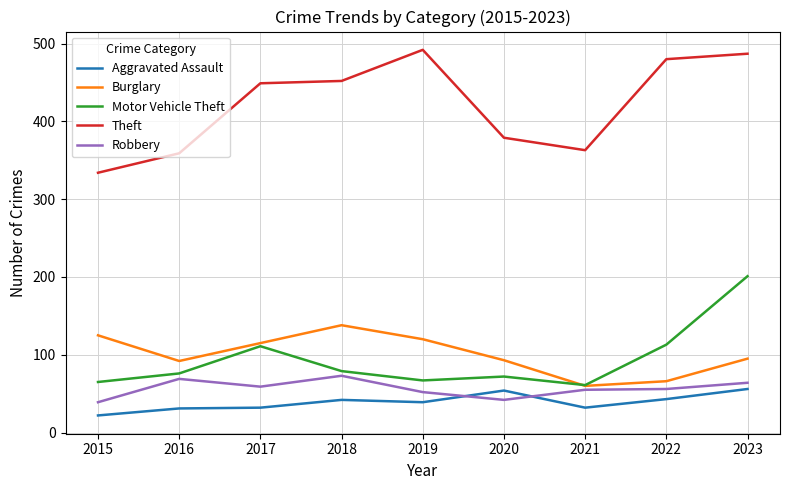

Is it true that Theft equals 628 at 2020?

False